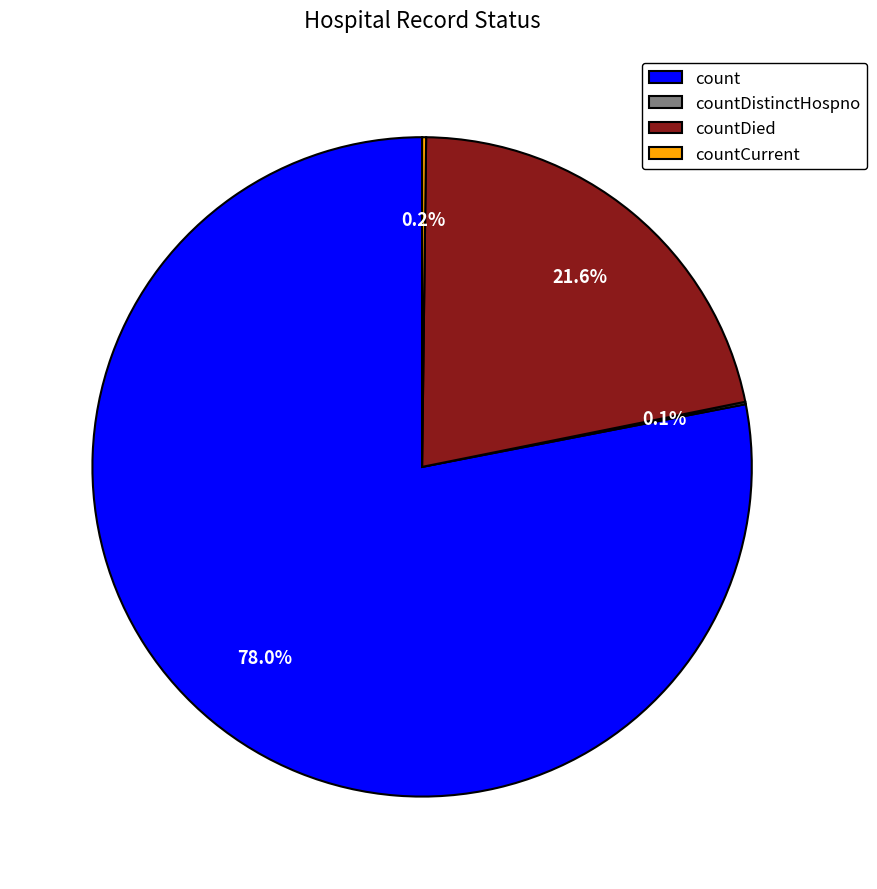

What portion of the pie excludes countDied?

78.4%